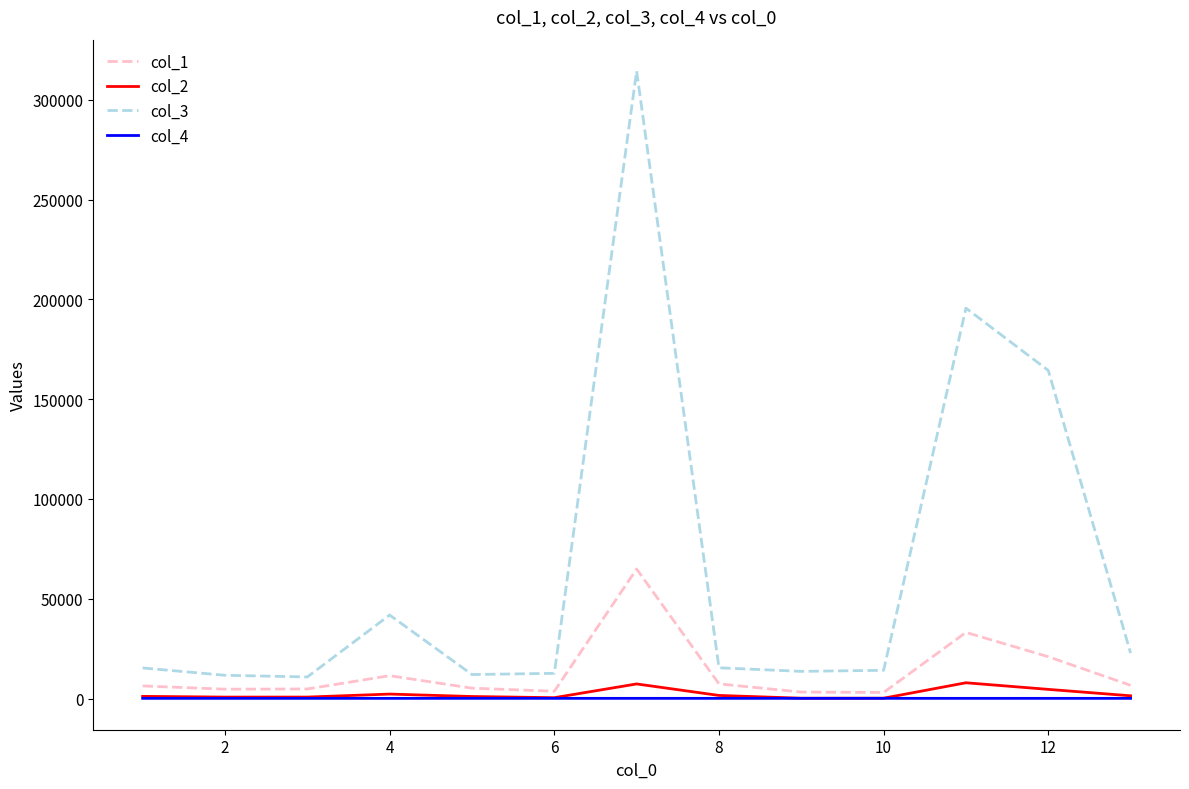

Does the chart have visible grid lines?

No